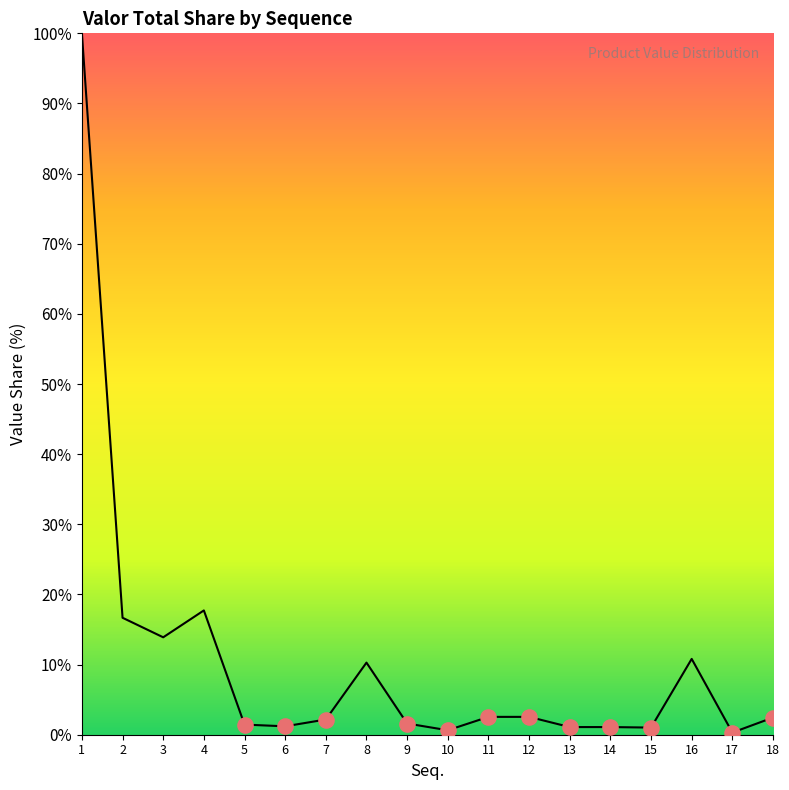

Between 13 and 4, which is larger?

4